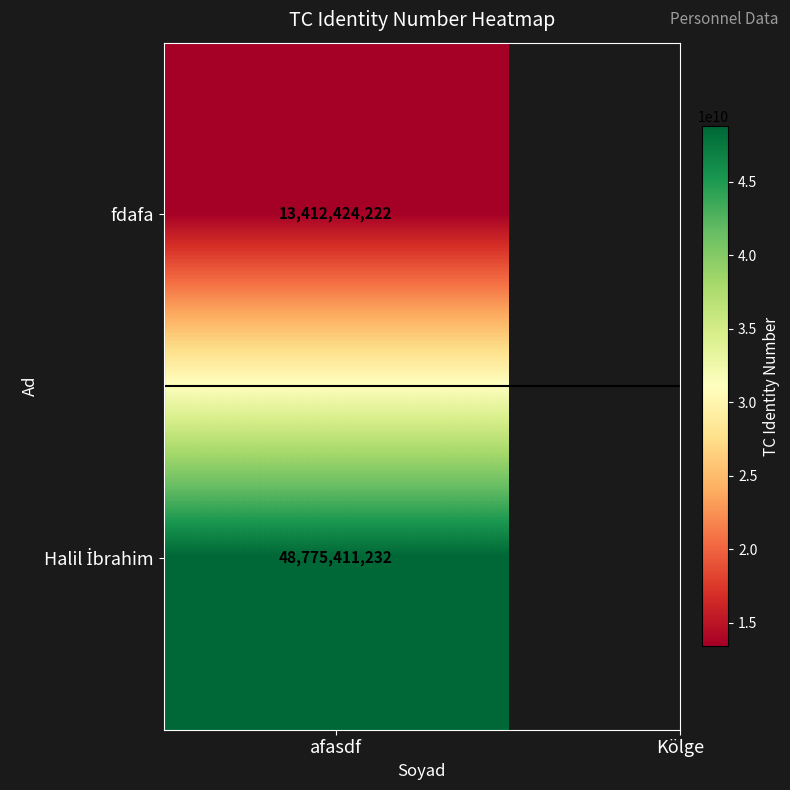

At Kölge, list the series in order from smallest to largest.

fdafa, Halil İbrahim